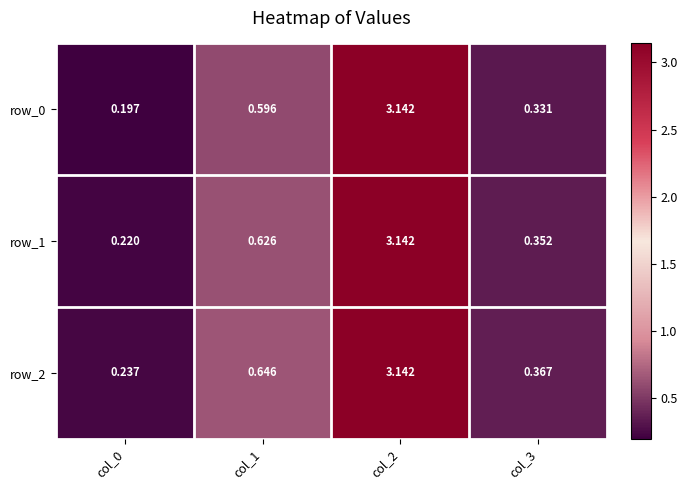

What is the maximum value shown in the chart?

3.1